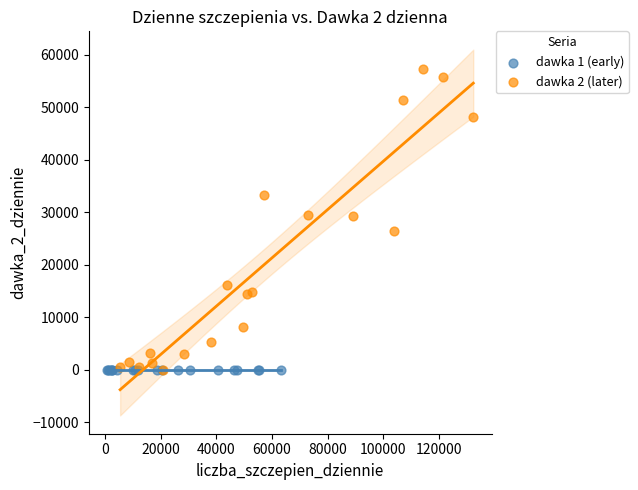

Which series has the widest spread of Y values?

dawka 2 (later)